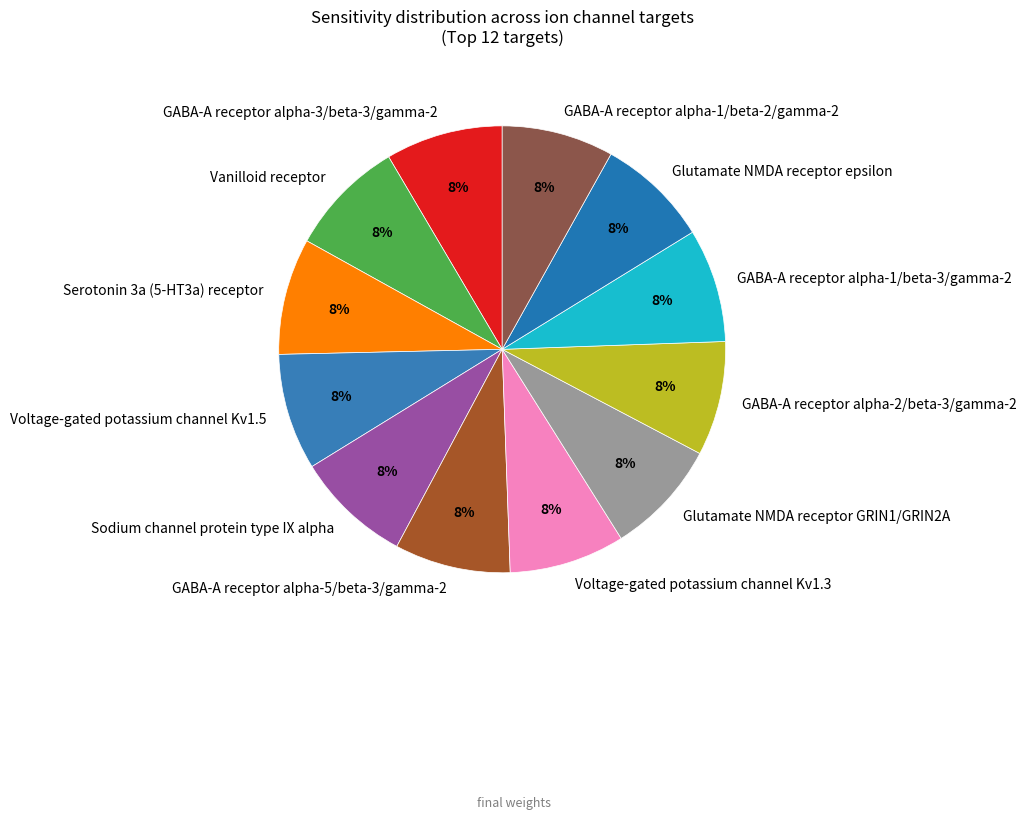

Is there a majority slice in this chart?

No